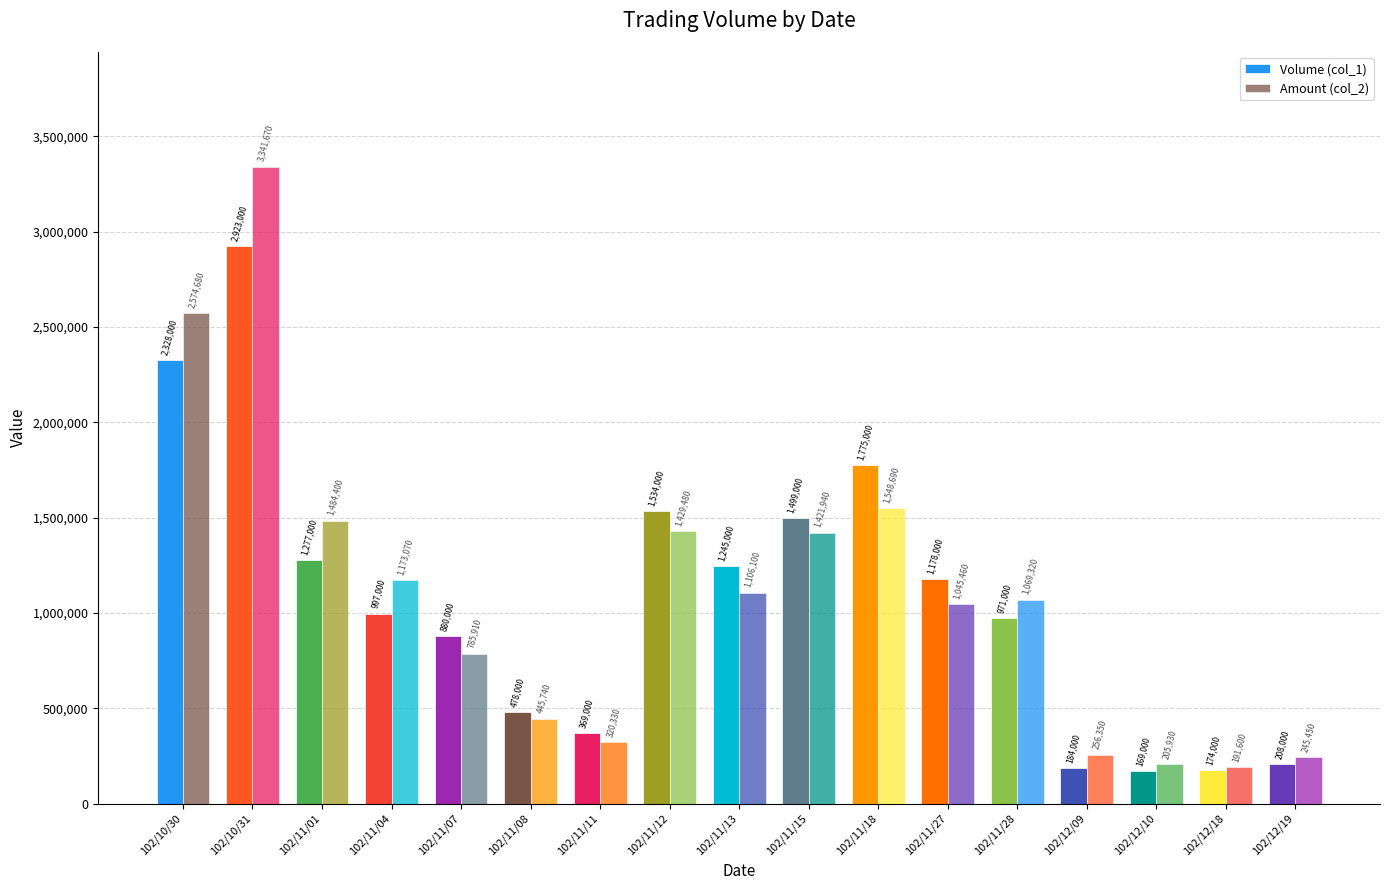

What is the label of the 11th bar from the right?

102/11/11